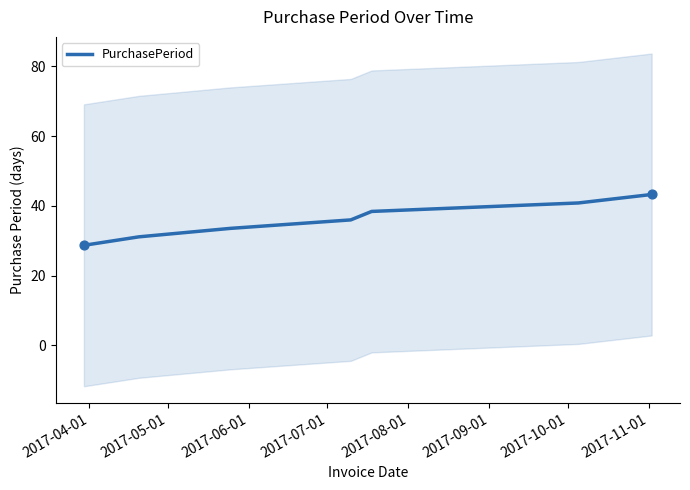

What is the ratio of the value at 2017-06-01 to the value at 2017-04-01?

1.2